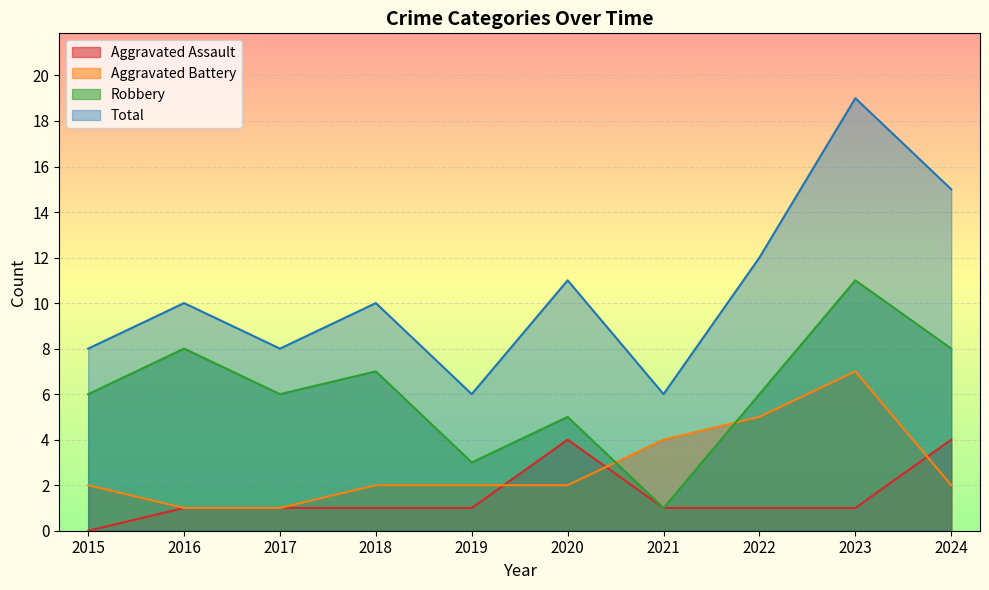

Which category has the highest value in the Total series?

2023